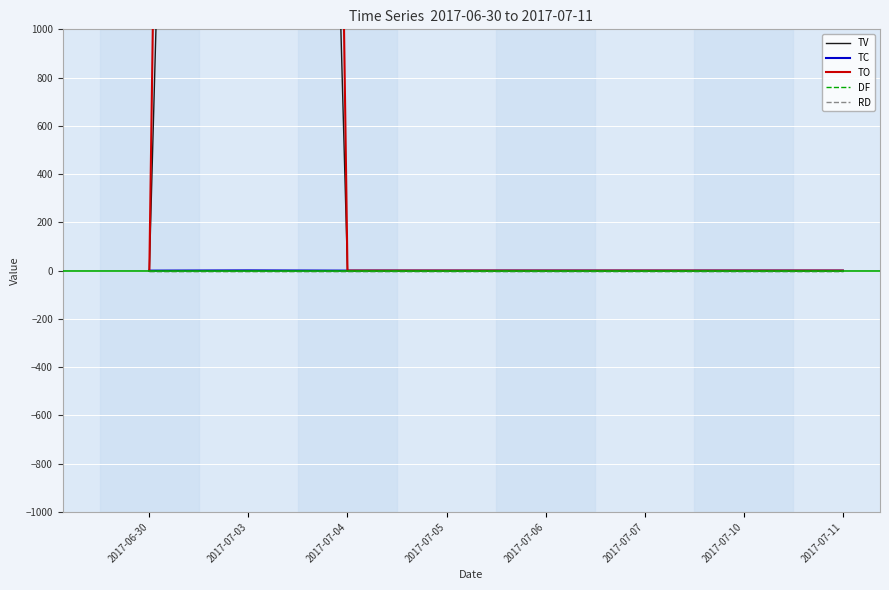

What are all the series names shown in the legend?

TV, TC, TO, DF, RD